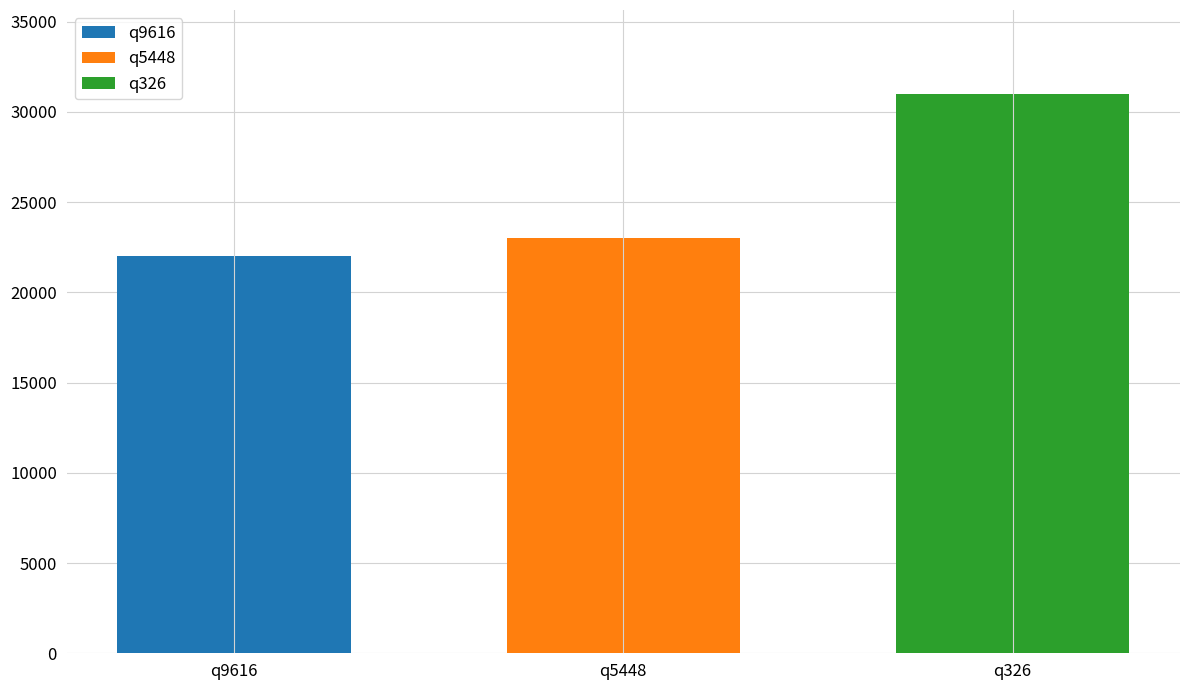

The q9616 series shows 33302 at q5448. True or false?

False